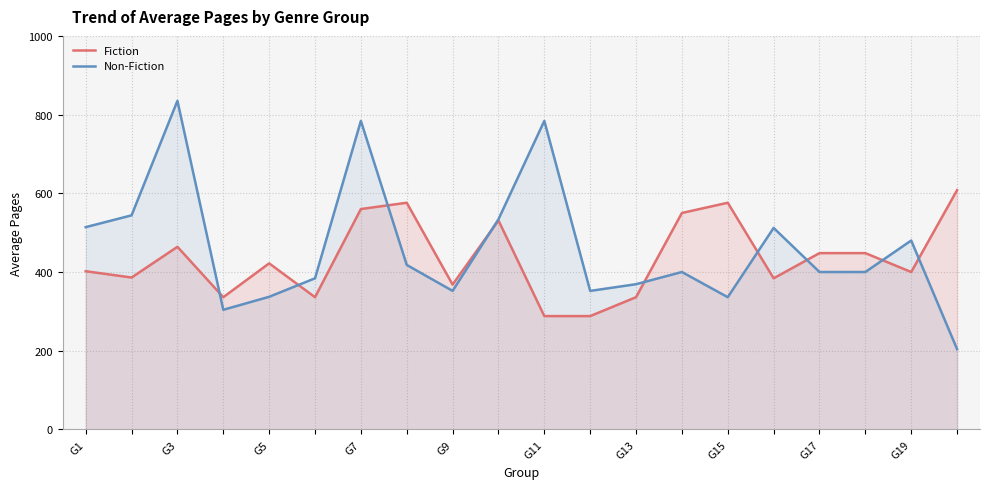

What position from the left is G1?

1